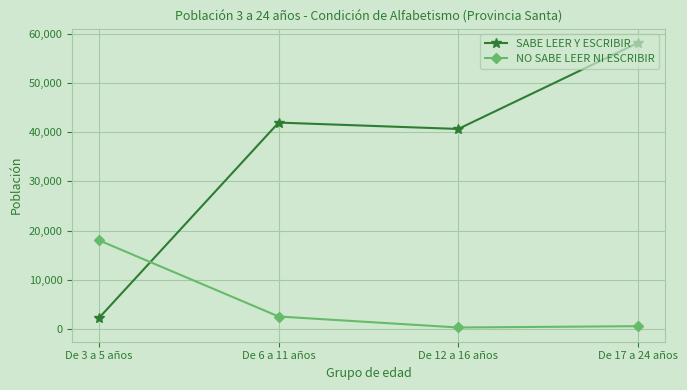

Is this an area chart (filled region under the line)?

No